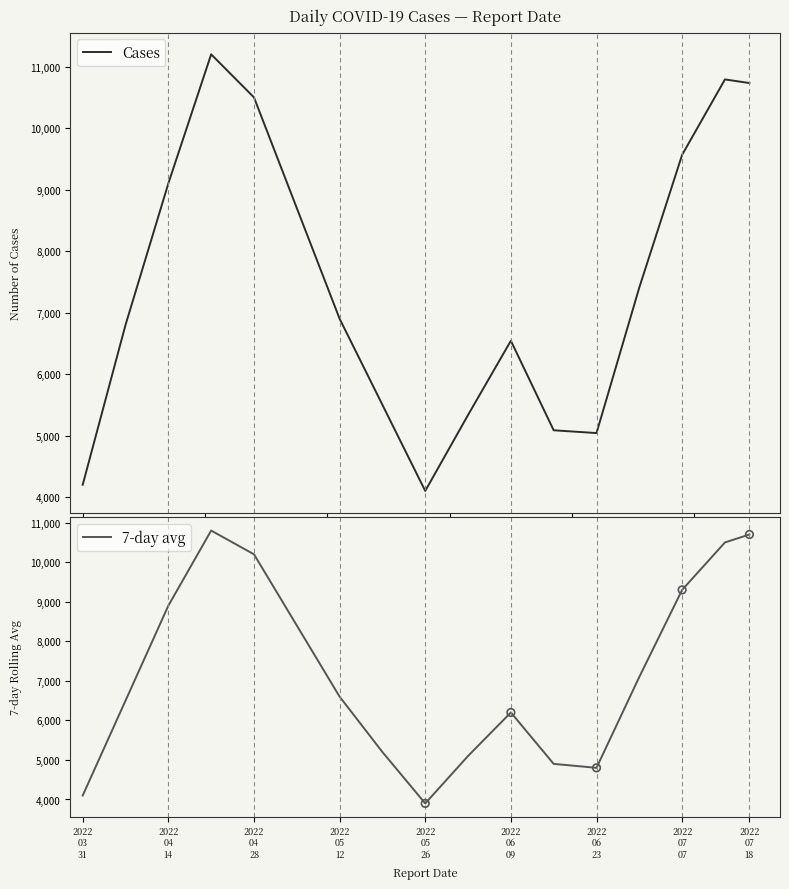

At how many categories does at least one series exceed 5199?

13